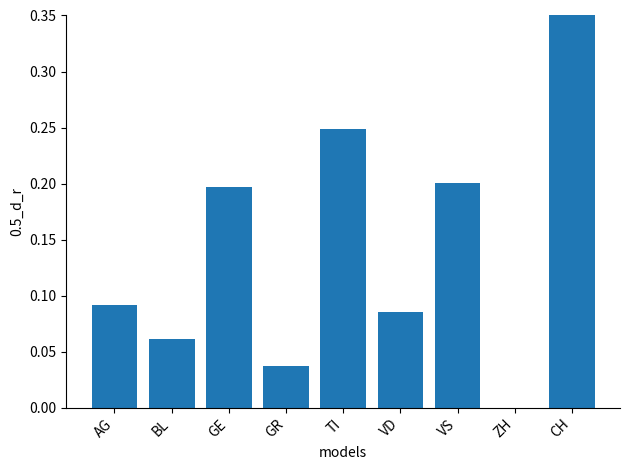

What value does the data have at VS?

0.2